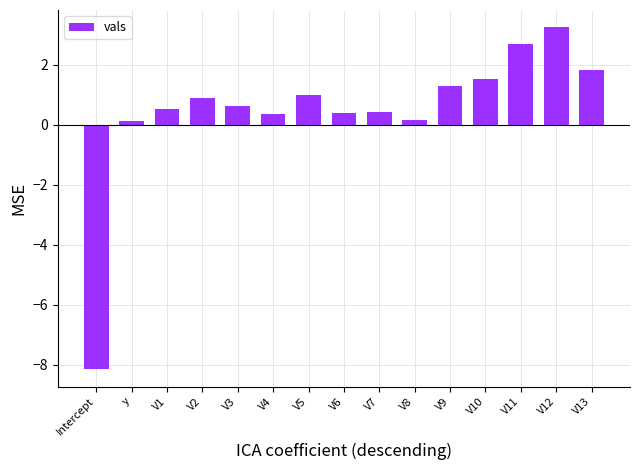

What is the difference between the second highest and minimum values?

10.9